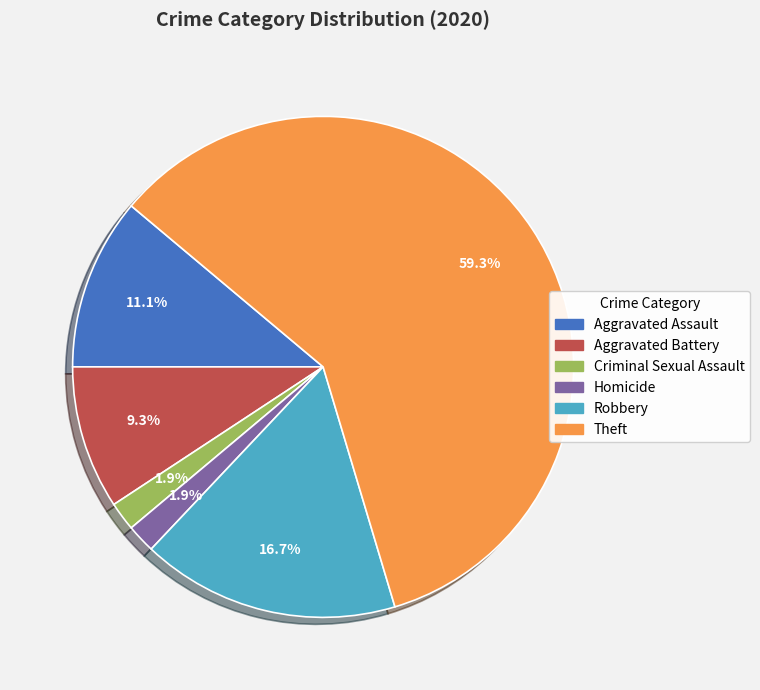

What portion of the pie excludes Aggravated Assault?

88.9%